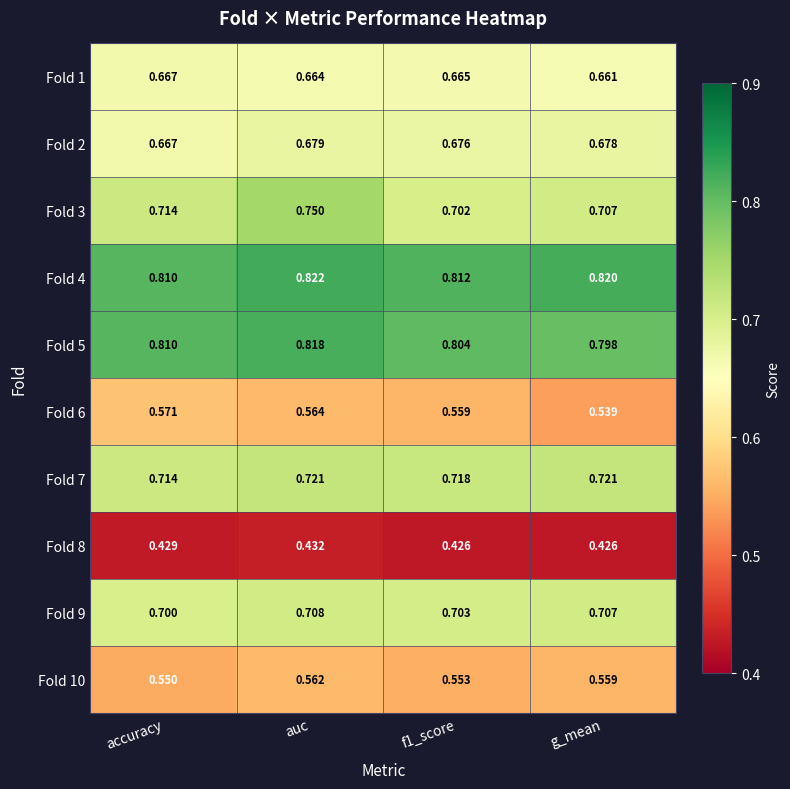

Which category has the highest value in the Fold 5 series?

auc